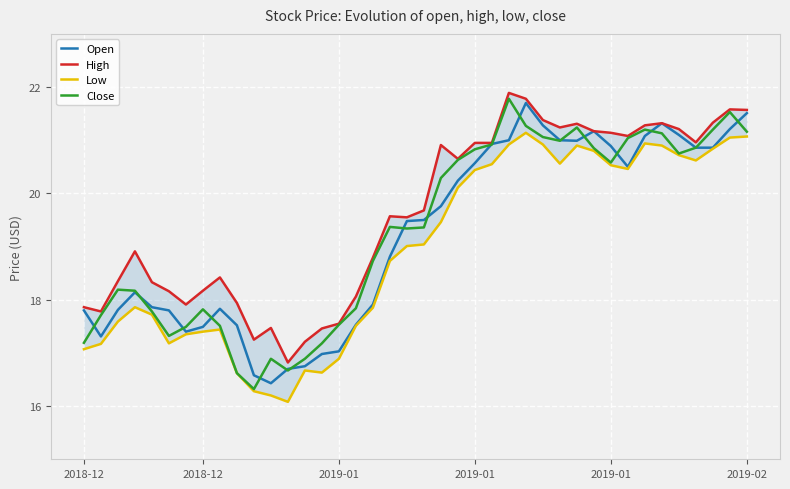

At which category is the sum across all series the highest?

26